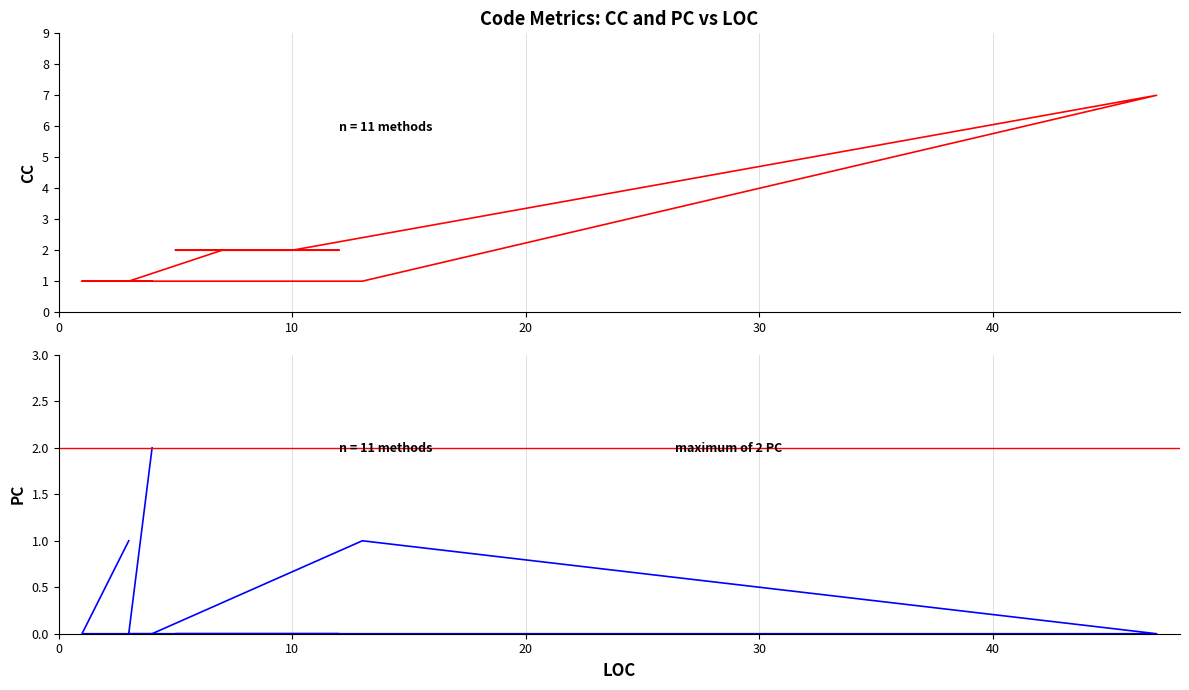

Is it true that PC equals 1 at 6?

False